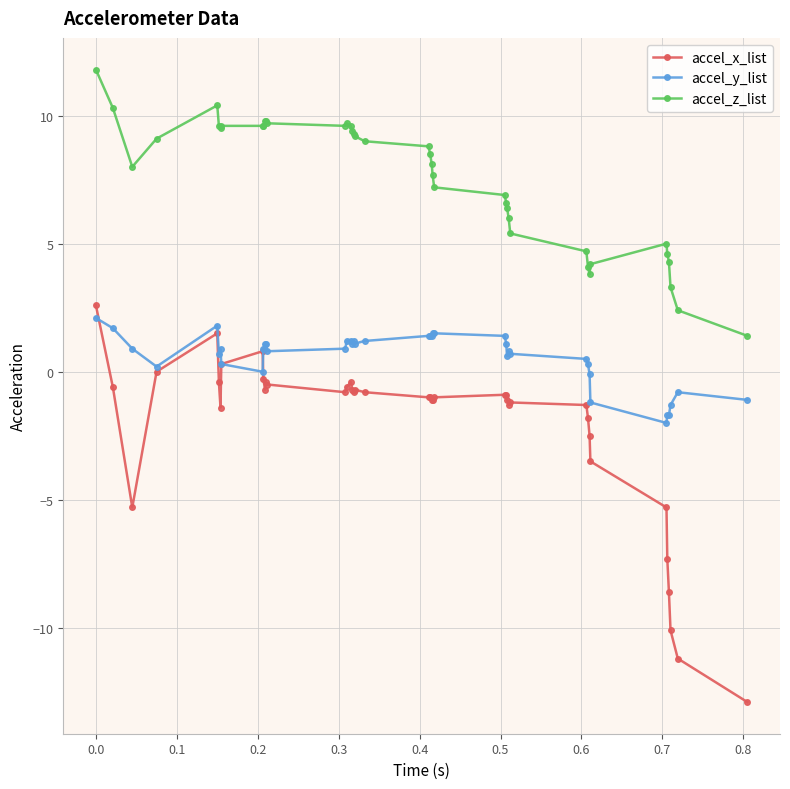

Which series has the largest total across all categories?

accel_z_list